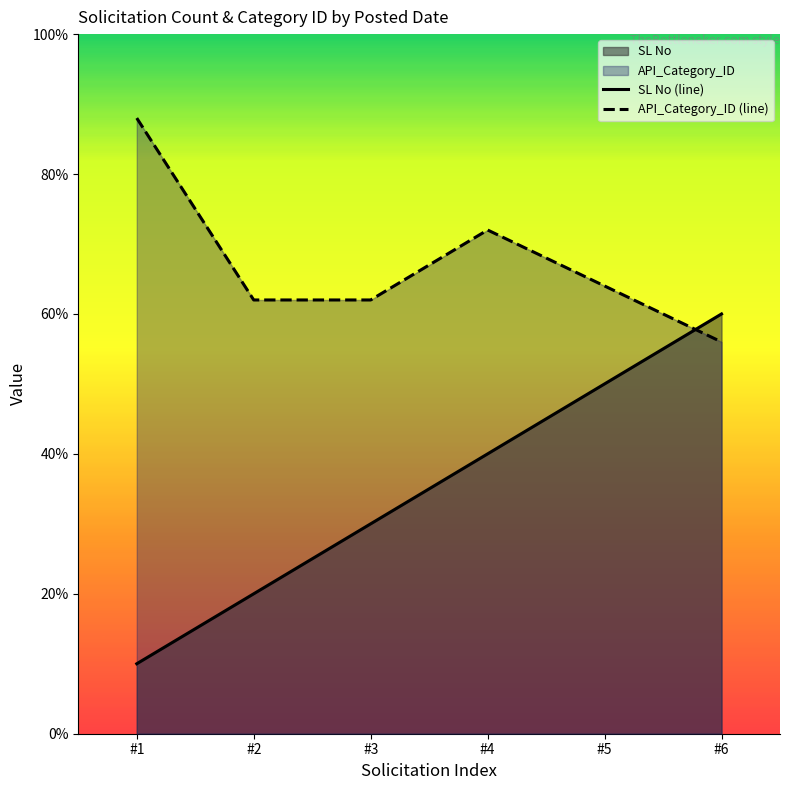

True or false: API_Category_ID (line) and SL No (line) cross at least once.

True